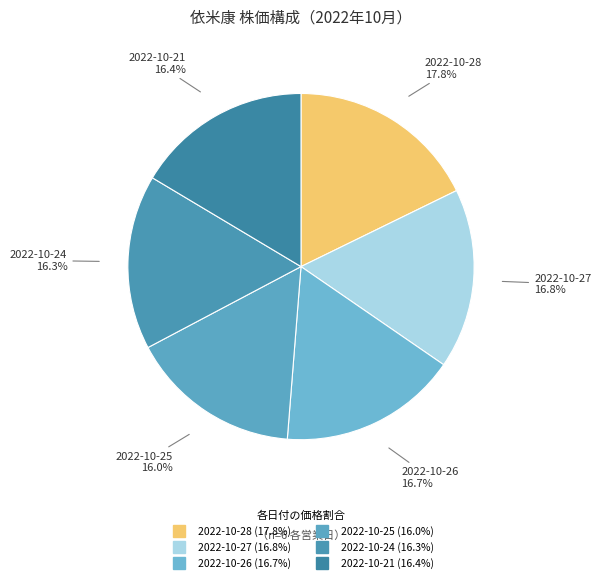

How many segments does this pie chart have?

6